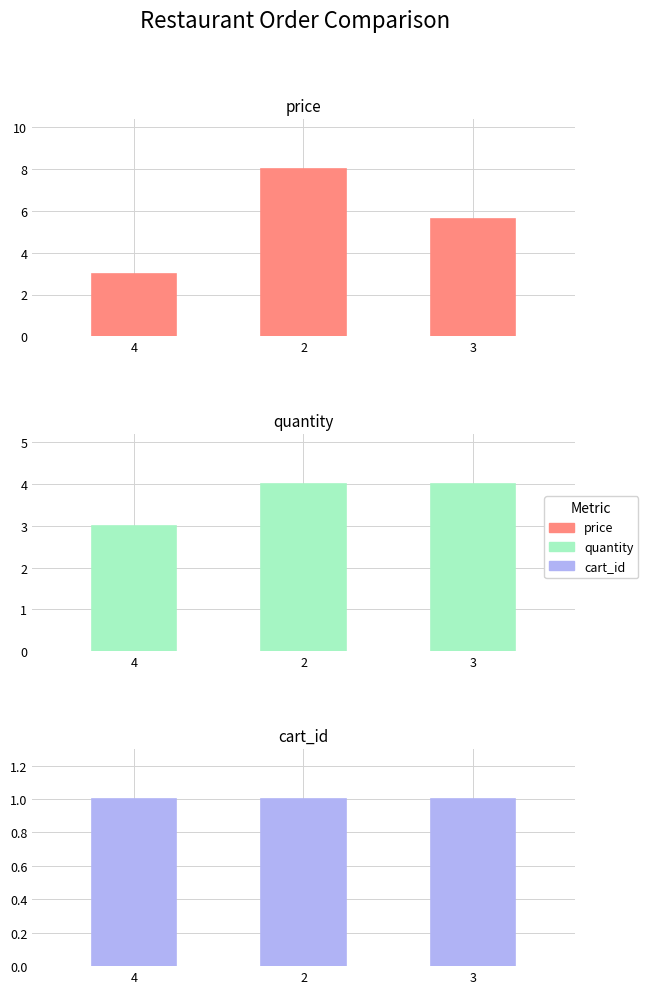

How many bars are there in each group?

3